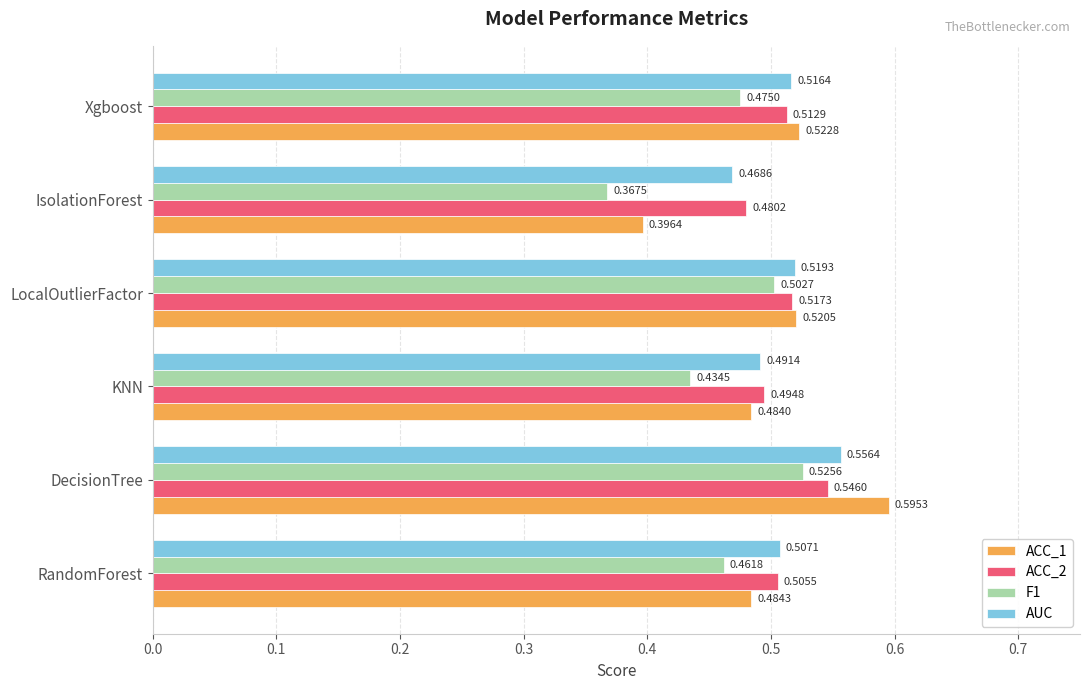

At which label is ACC_2 closest to 0?

IsolationForest